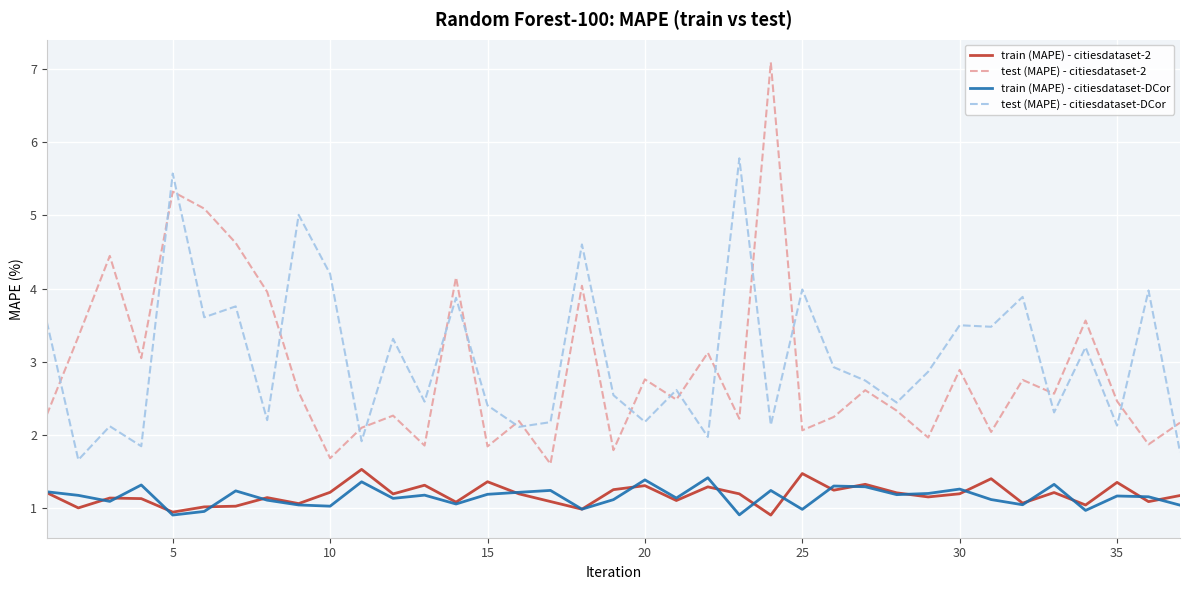

True or false: test (MAPE) - citiesdataset-2 and train (MAPE) - citiesdataset-DCor intersect in this chart.

False